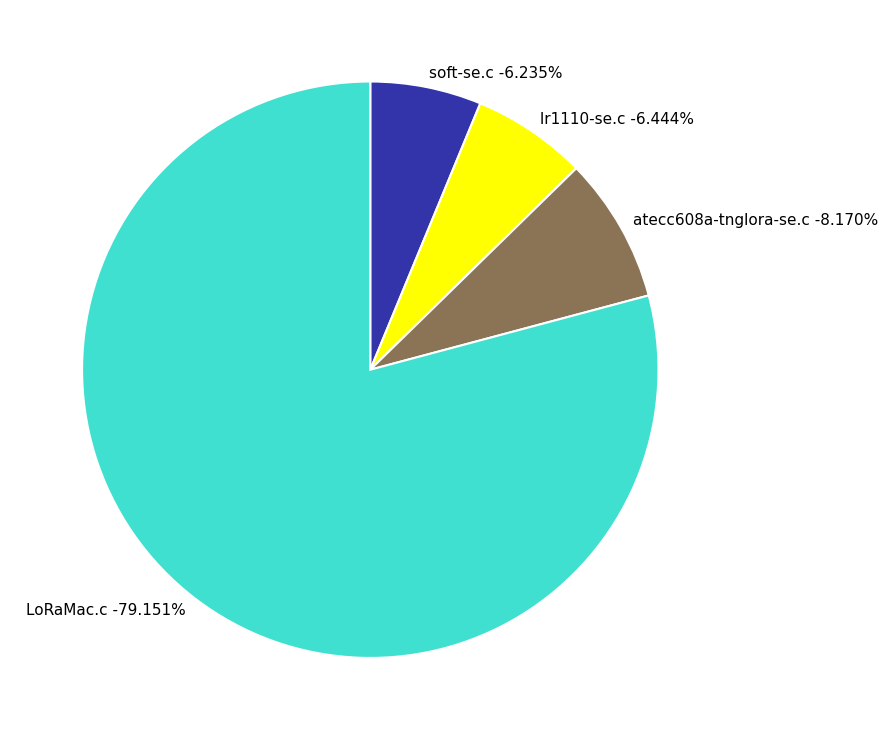

Is there any slice that represents more than half of the pie?

Yes